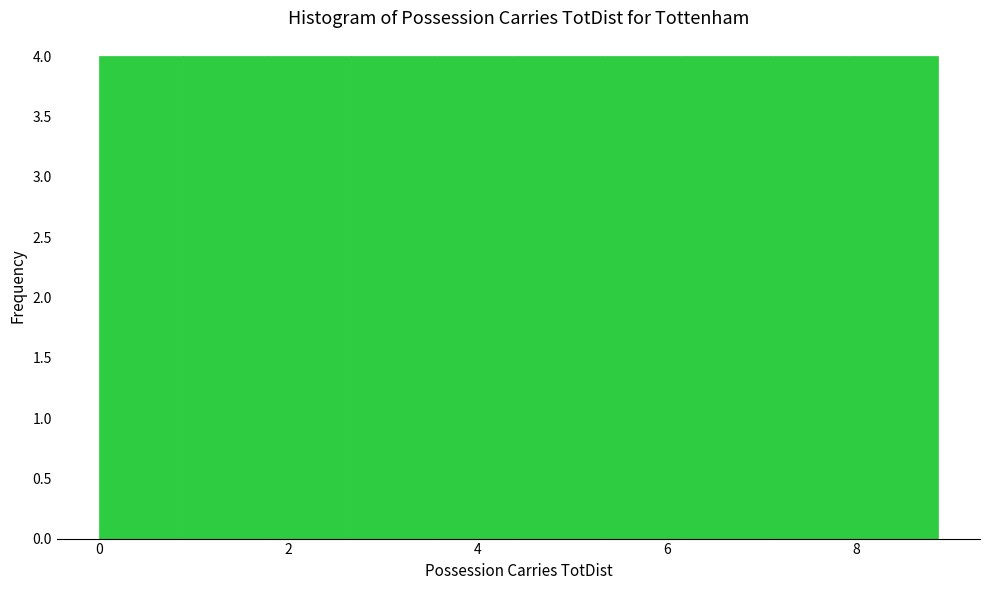

Reading left to right, list every bar in this chart as the range it spans on the x-axis followed by its height. Neither the bar edges nor the heights are printed on the chart, so give them approximately, as read against the axes.

0.0 to 0.8: 4
0.8 to 1.8: 4
1.8 to 2.6: 4
2.6 to 3.6: 4
3.6 to 4.4: 4
4.4 to 5.4: 4
5.4 to 6.2: 4
6.2 to 7.0: 4
7.0 to 8.0: 4
8.0 to 8.8: 4